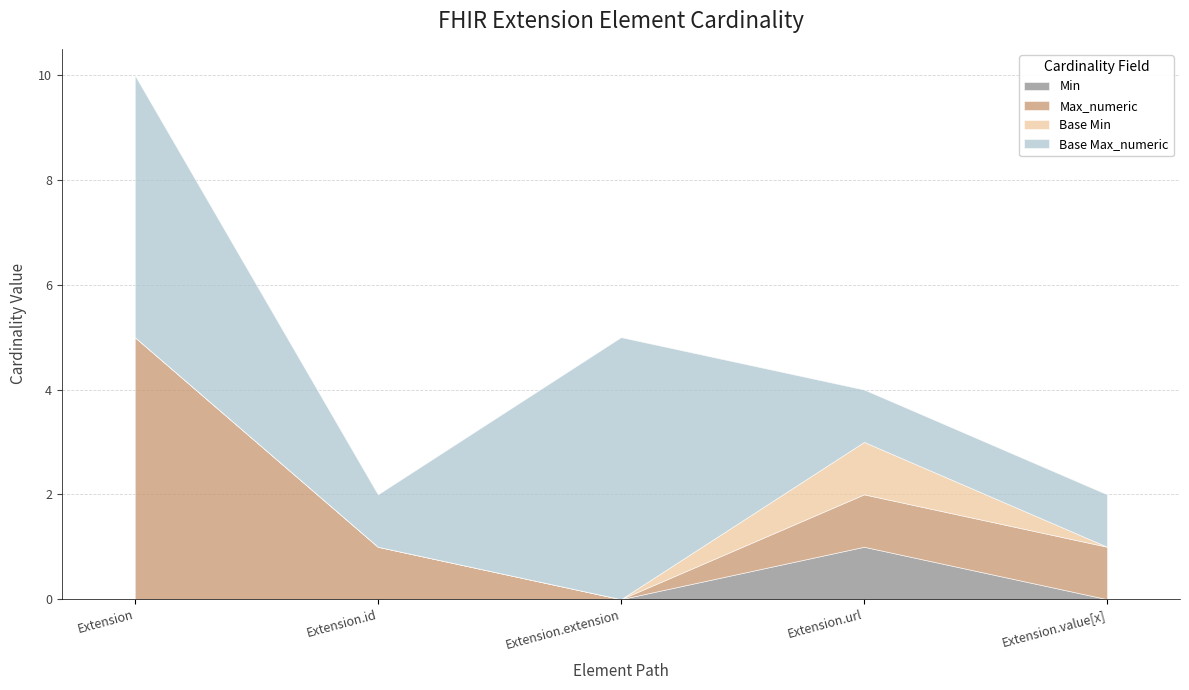

How many interior local valleys does the Base Max_numeric series have?

1